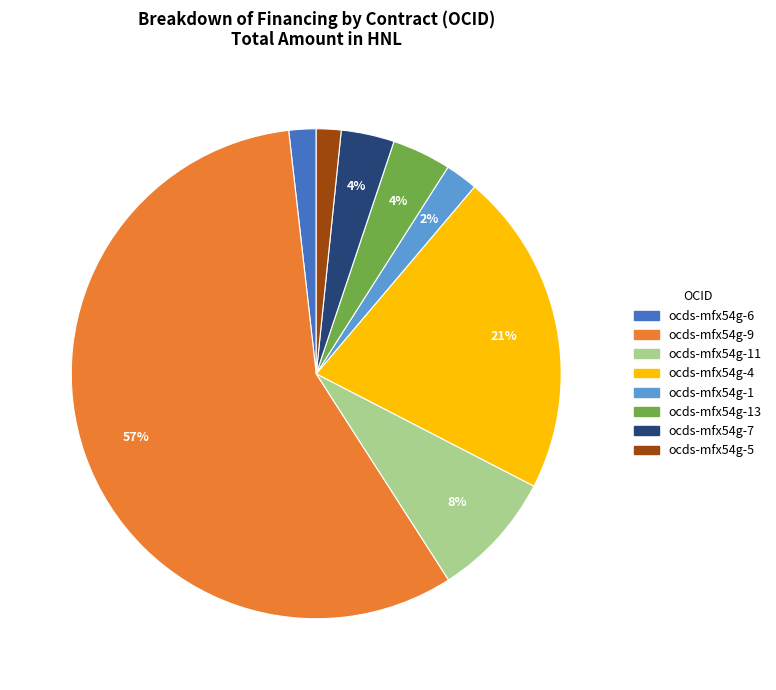

To the nearest percent, what is the average slice percentage?

12%